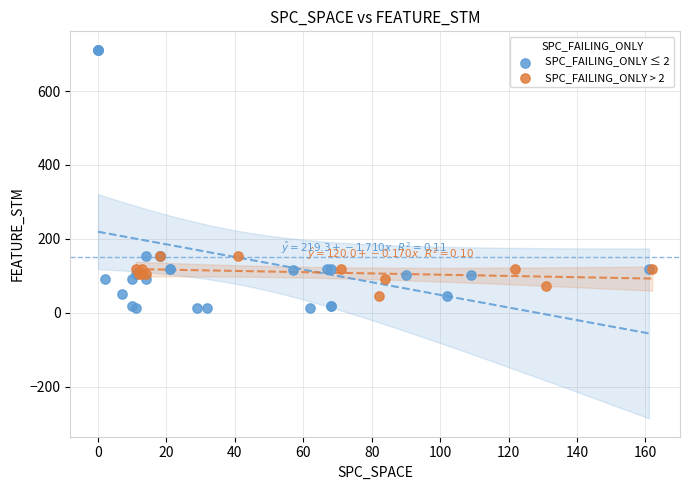

Which series contains the highest Y value?

SPC_FAILING_ONLY ≤ 2